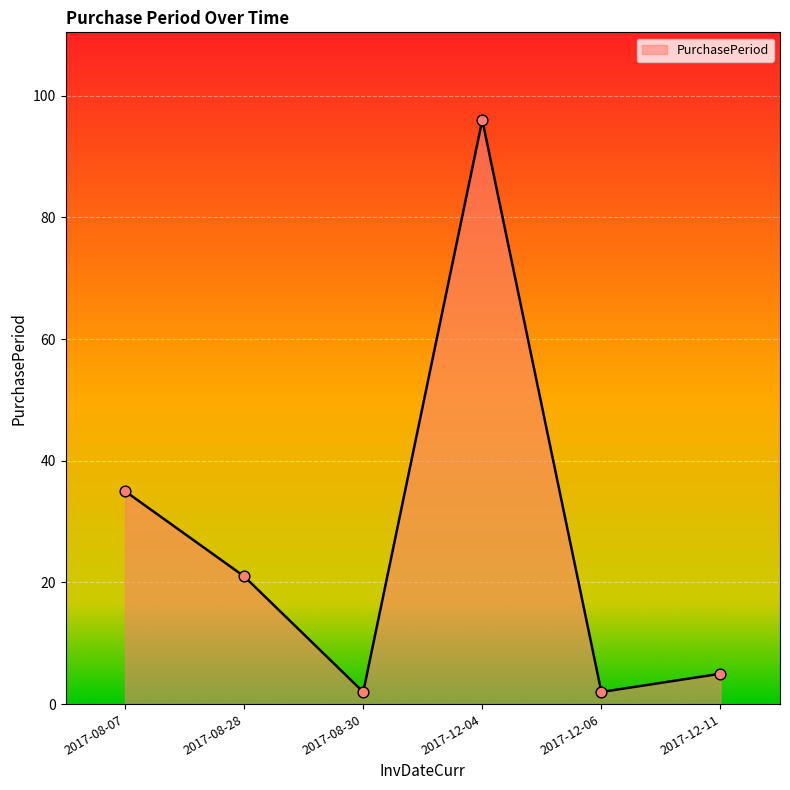

Which has a higher value, 2017-12-06 or 2017-12-04?

2017-12-04